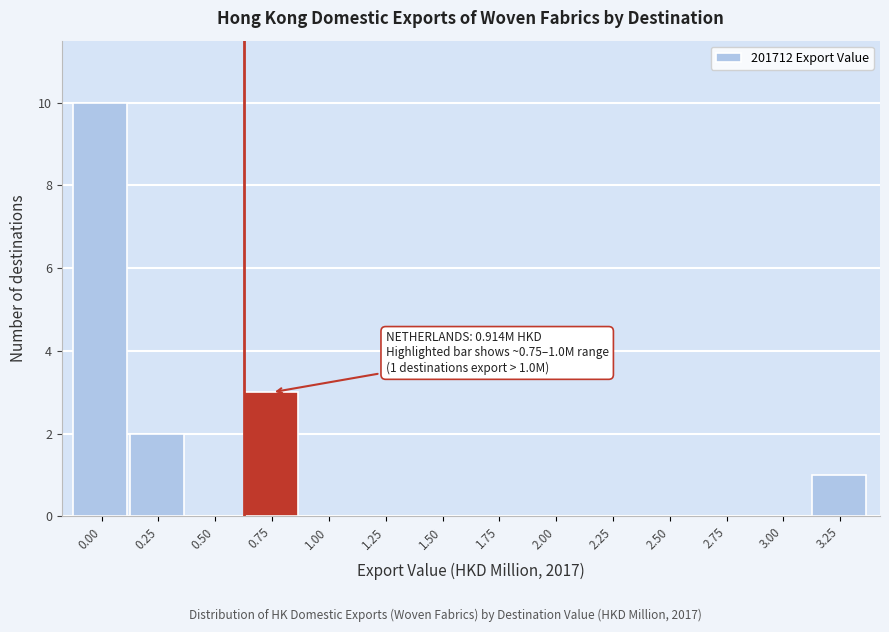

Reading left to right, transcribe all the data shown in this chart.

0.00=10	0.25=2	0.50=0	0.75=3	1.00=0	1.25=0	1.50=0	1.75=0	2.00=0	2.25=0	2.50=0	2.75=0	3.00=0	3.25=1